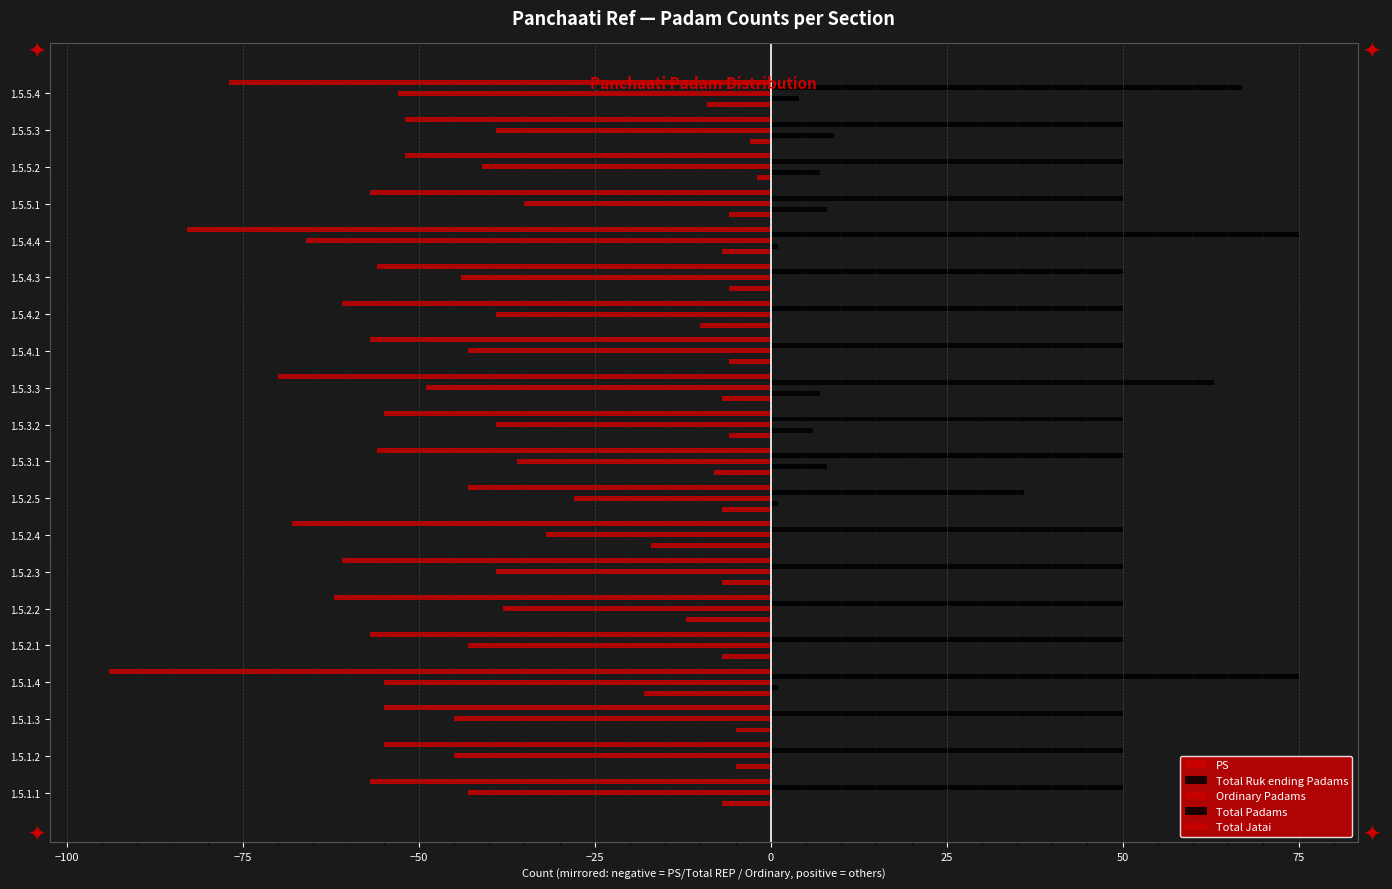

How many series are shown in this chart?

5